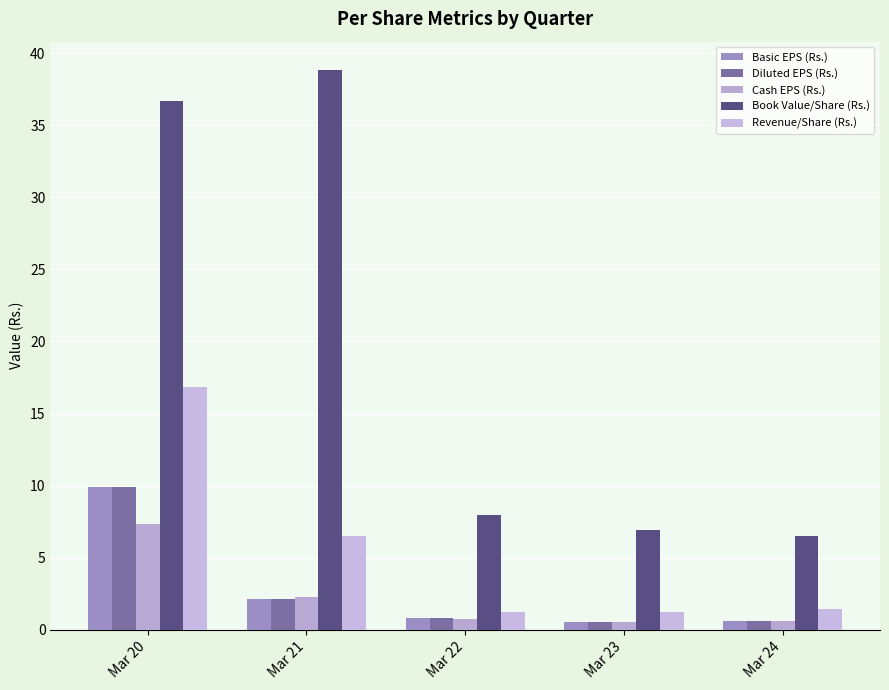

What is the difference between the maximum and minimum values in the Diluted EPS (Rs.) series?

9.3